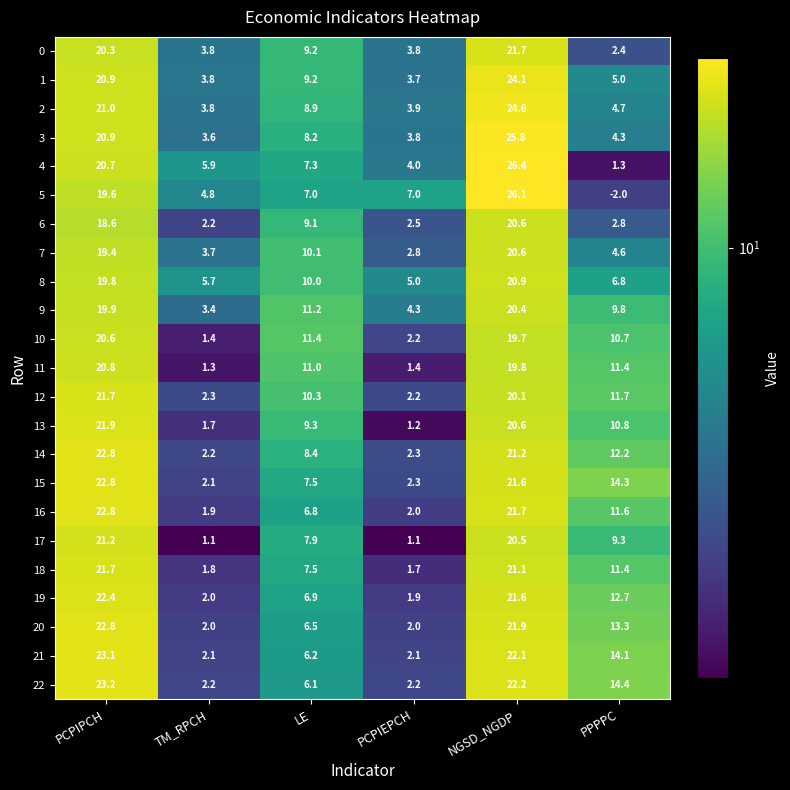

True or false: 8 has a value of 3.6 at TM_RPCH.

False